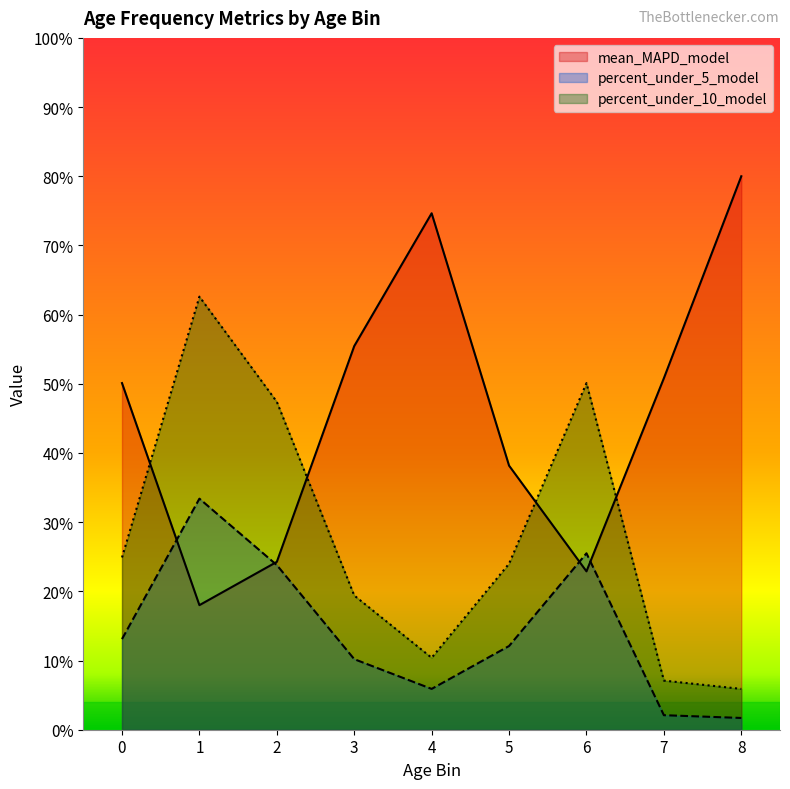

Which has a higher value, 4 or 5?

4